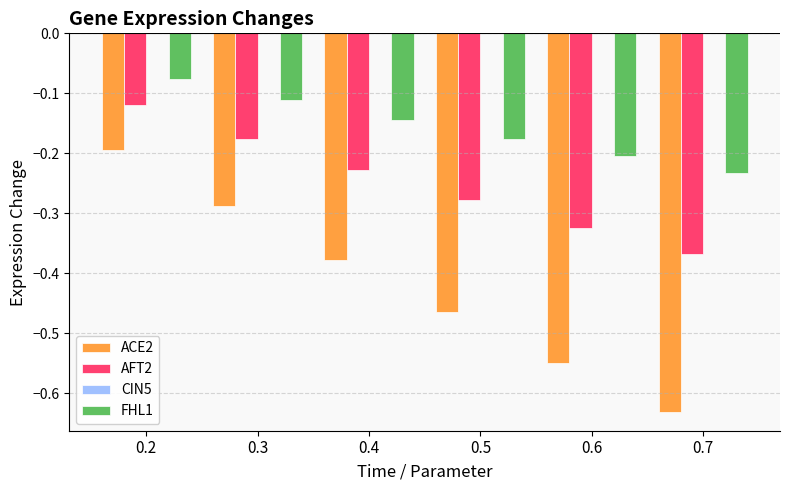

Rank the series by their average value, from highest to lowest.

FHL1, AFT2, ACE2